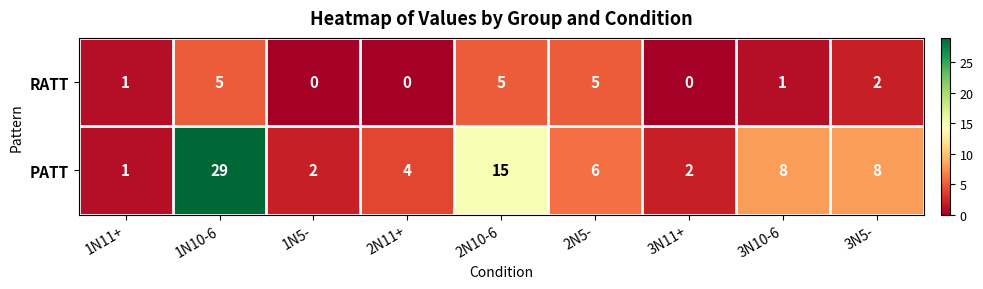

True or false: PATT has a value of 5 at 3N5-.

False